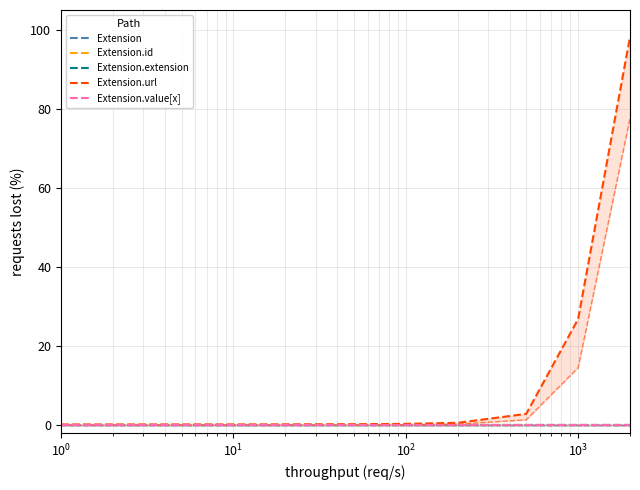

Which series has the widest spread of values?

Extension.url